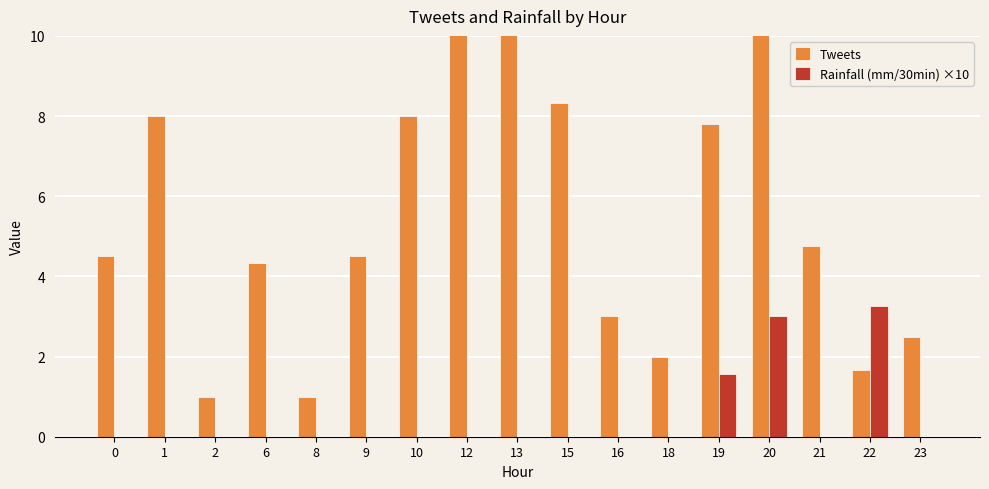

Is it true that Rainfall (mm/30min) ×10 equals 1.8 at 16?

False